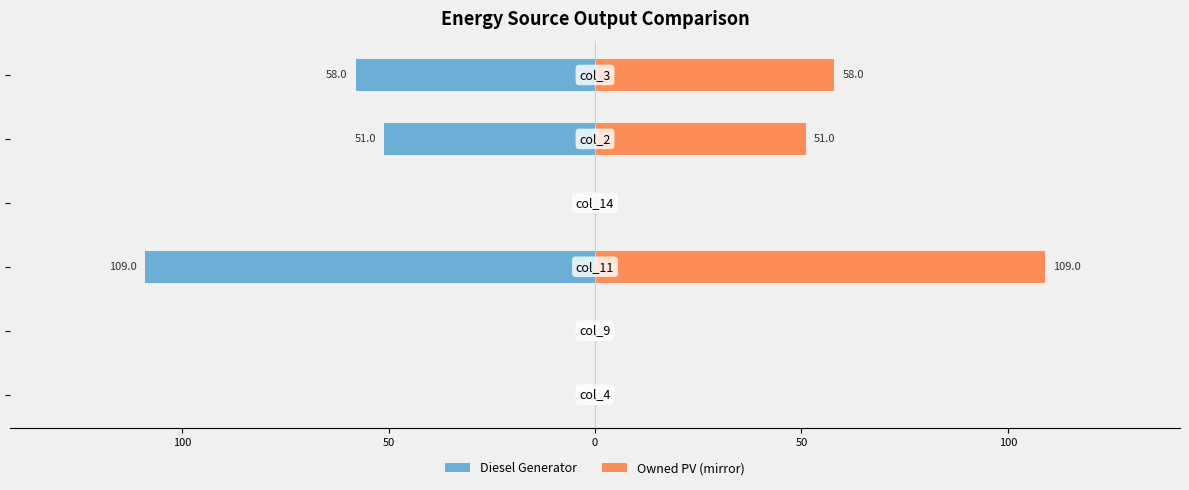

The value of Owned PV (mirror) at 50 is 62. True or false?

False